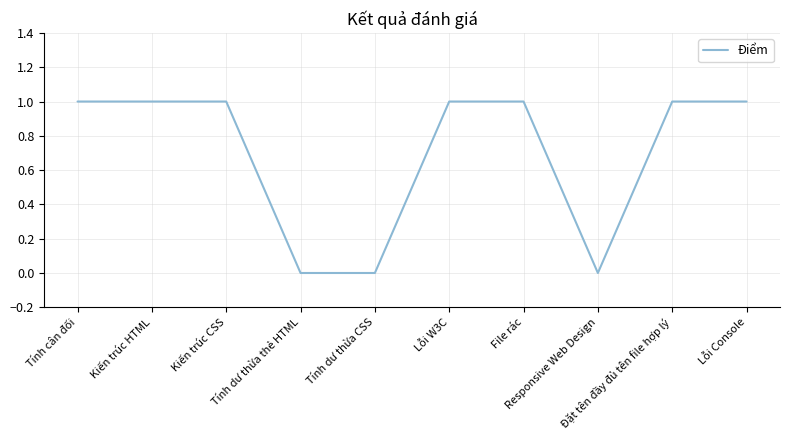

How many lines are shown in the chart?

1